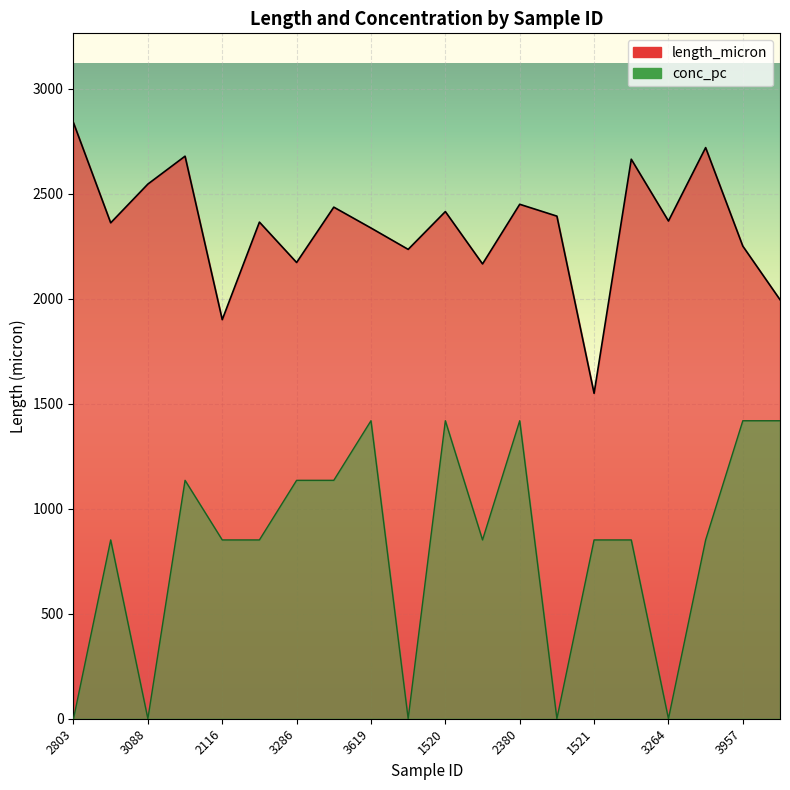

Reading right to left, list all the values displayed in this chart.

length_micron: 2037=1996.0	3957=2251.1	3181=2720.4	3264=2370.8	578=2665.1	1521=1550.0	3782=2394.0	2380=2450.5	2443=2166.4	1520=2415.7	1786=2235.7	3619=2337.5	3467=2436.8	3286=2173.2	3285=2365.6	2116=1900.9	3873=2679.6	3088=2546.7	1862=2362.1	2803=2838.9
conc_pc: 2037=1419.5	3957=1419.5	3181=851.7	3264=0.0	578=851.7	1521=851.7	3782=0.0	2380=1419.5	2443=851.7	1520=1419.5	1786=0.0	3619=1419.5	3467=1135.6	3286=1135.6	3285=851.7	2116=851.7	3873=1135.6	3088=0.0	1862=851.7	2803=0.0